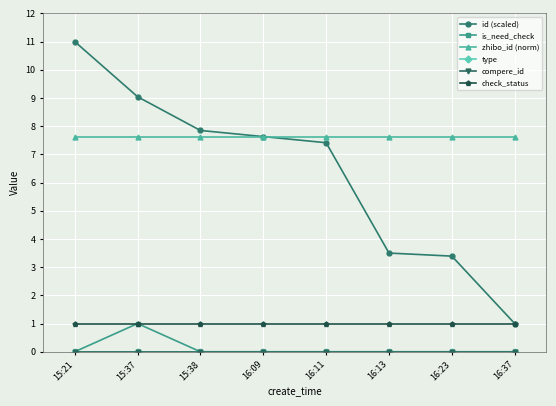

The value of id (scaled) at 16:37 is 0.7. True or false?

False